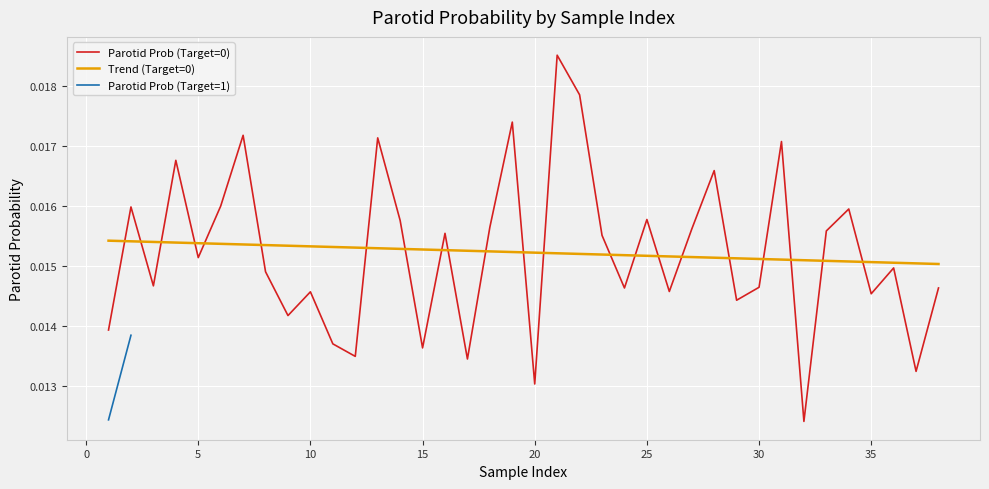

True or false: Parotid Prob (Target=0) and Trend (Target=0) intersect in this chart.

True